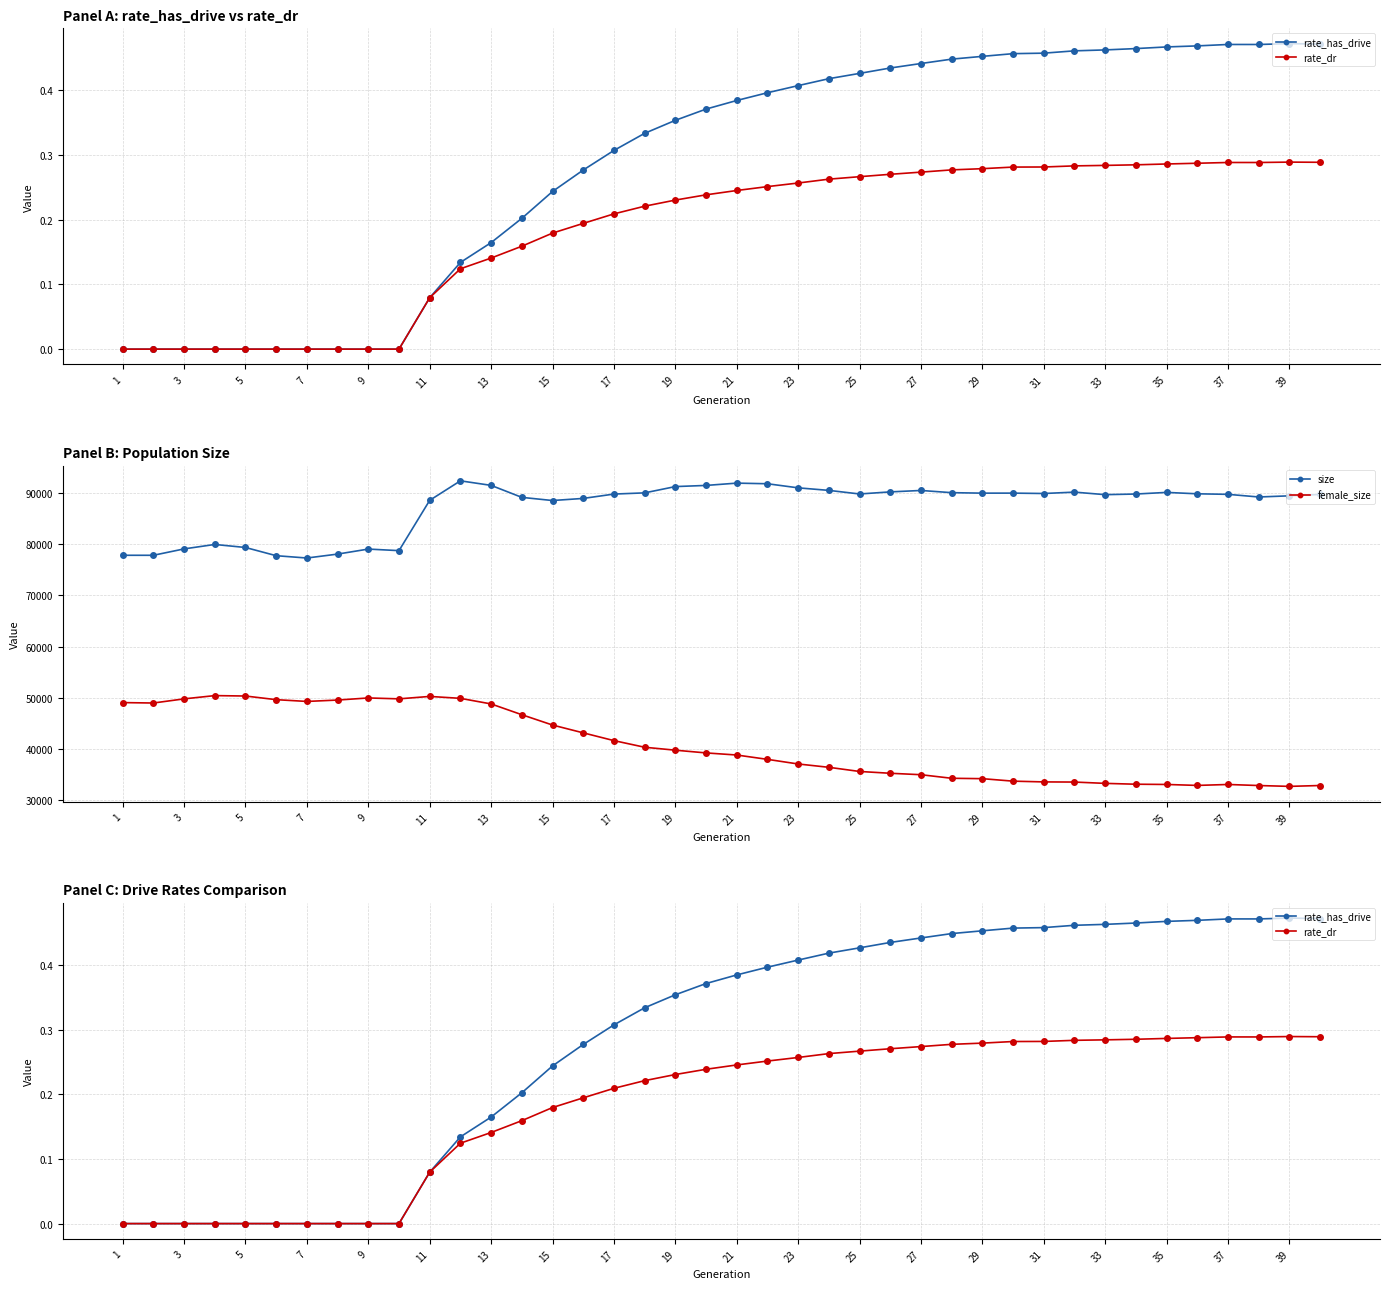

What is the maximum value for rate_has_drive?

0.5